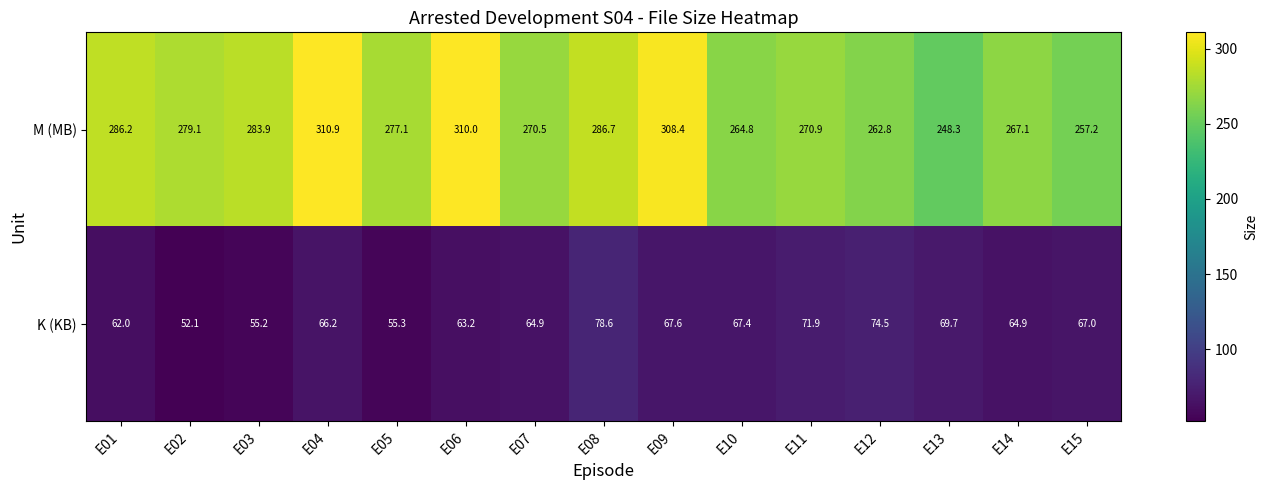

What is the difference between the maximum and minimum values in the K (KB) series?

26.5